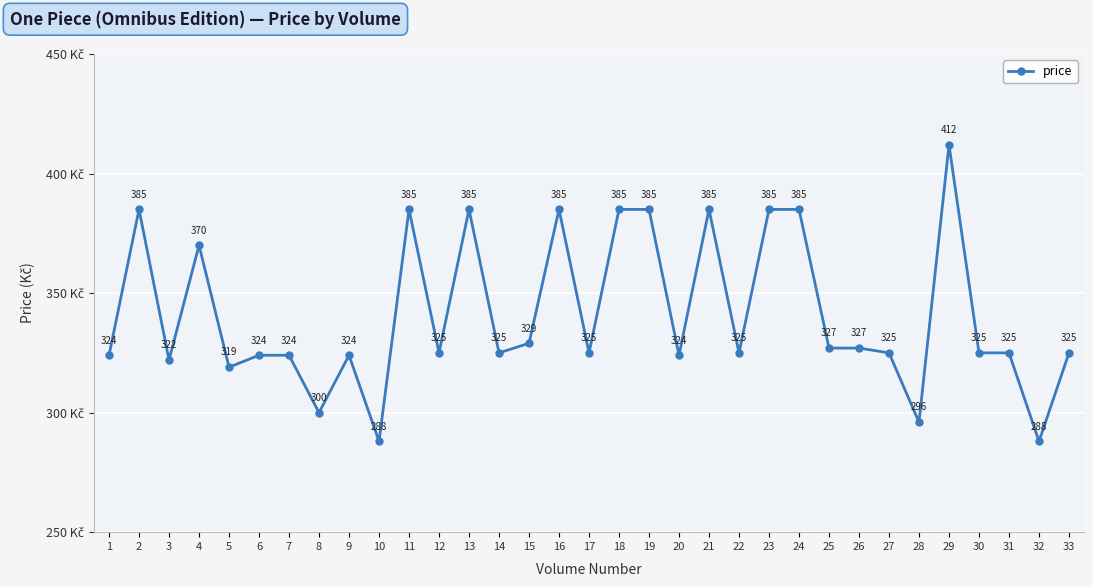

Reading left to right, list all the values displayed in this chart.

324	385	322	370	319	324	324	300	324	288	385	325	385	325	329	385	325	385	385	324	385	325	385	385	327	327	325	296	412	325	325	288	325